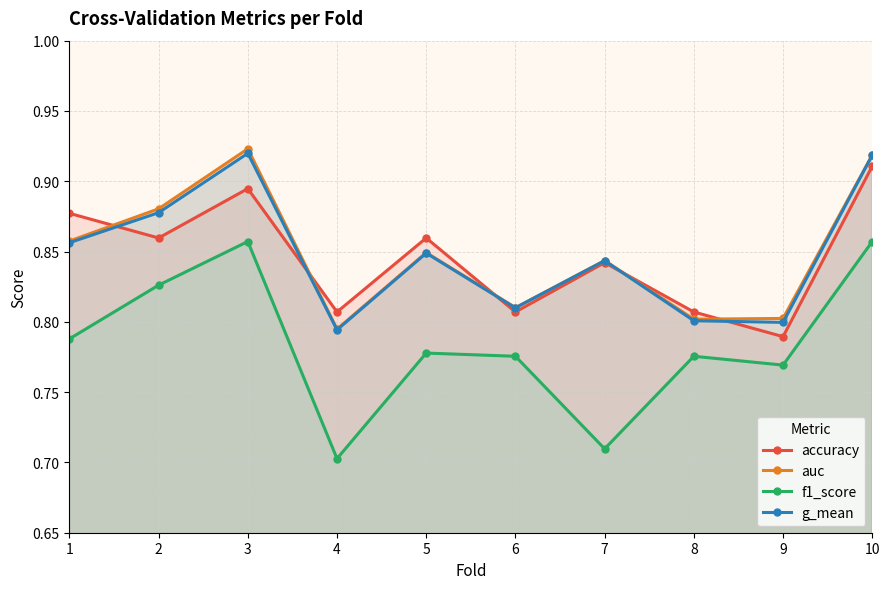

What is the maximum value shown in the chart?

0.9